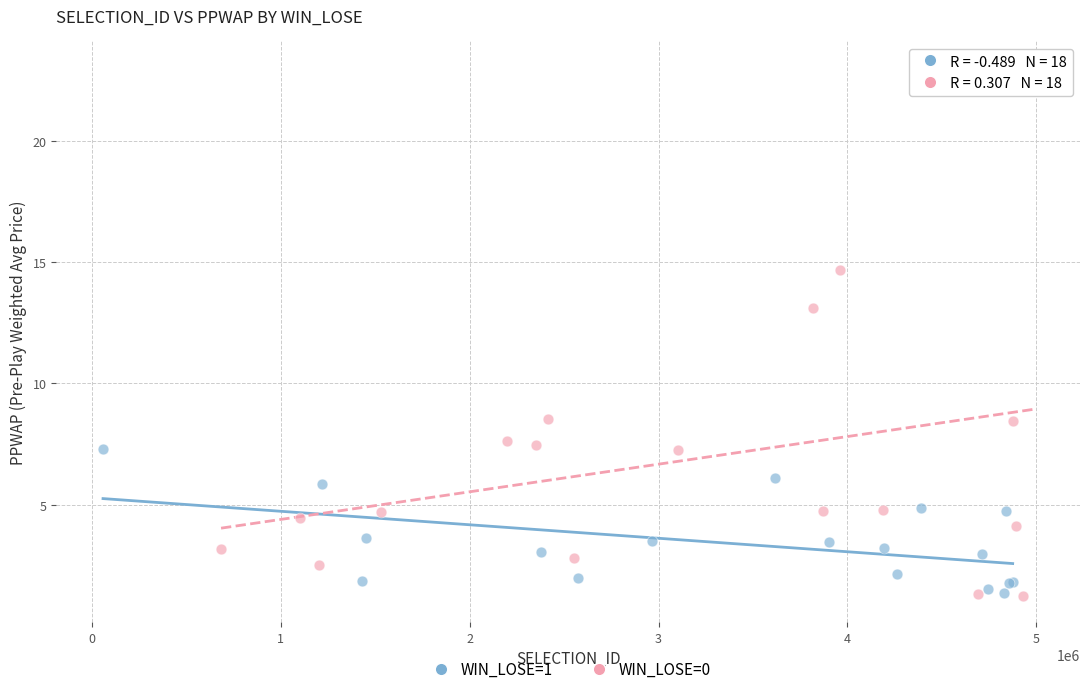

Which series has the widest spread of Y values?

WIN_LOSE=0